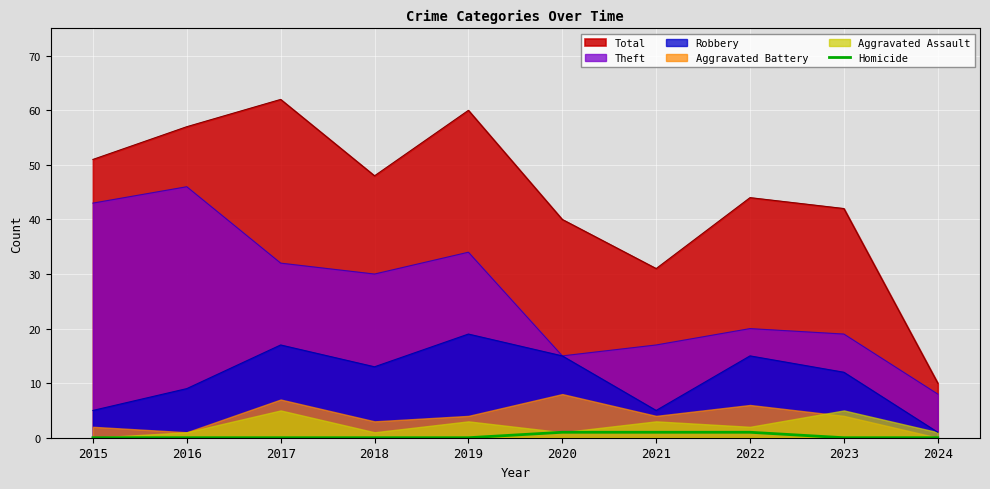

True or false: there are more than 2 points higher than both neighbors.

False